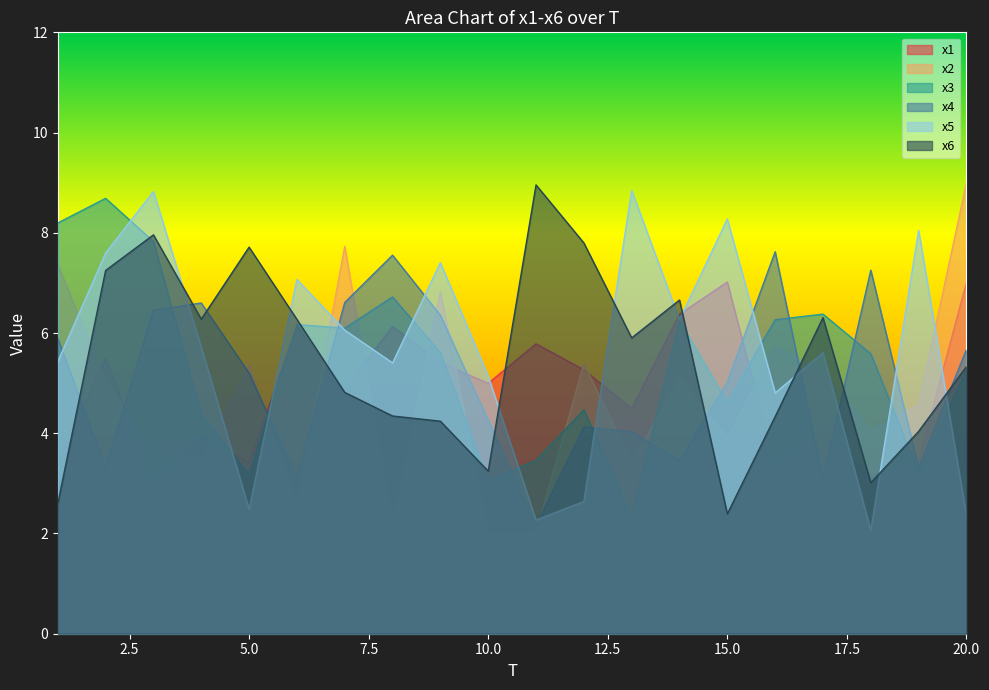

At how many categories does at least one series exceed 3?

20